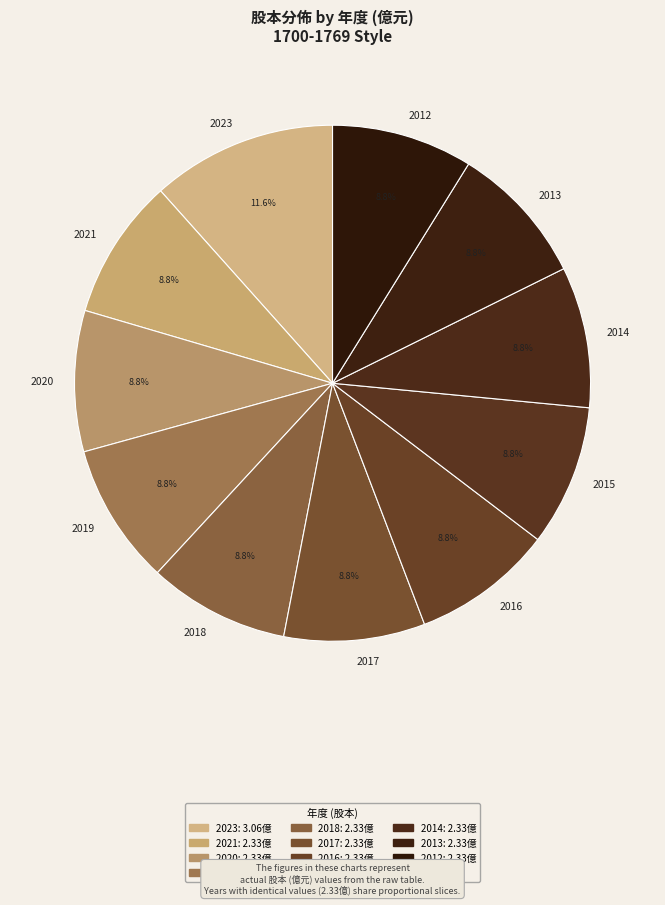

How many segments does this pie chart have?

11